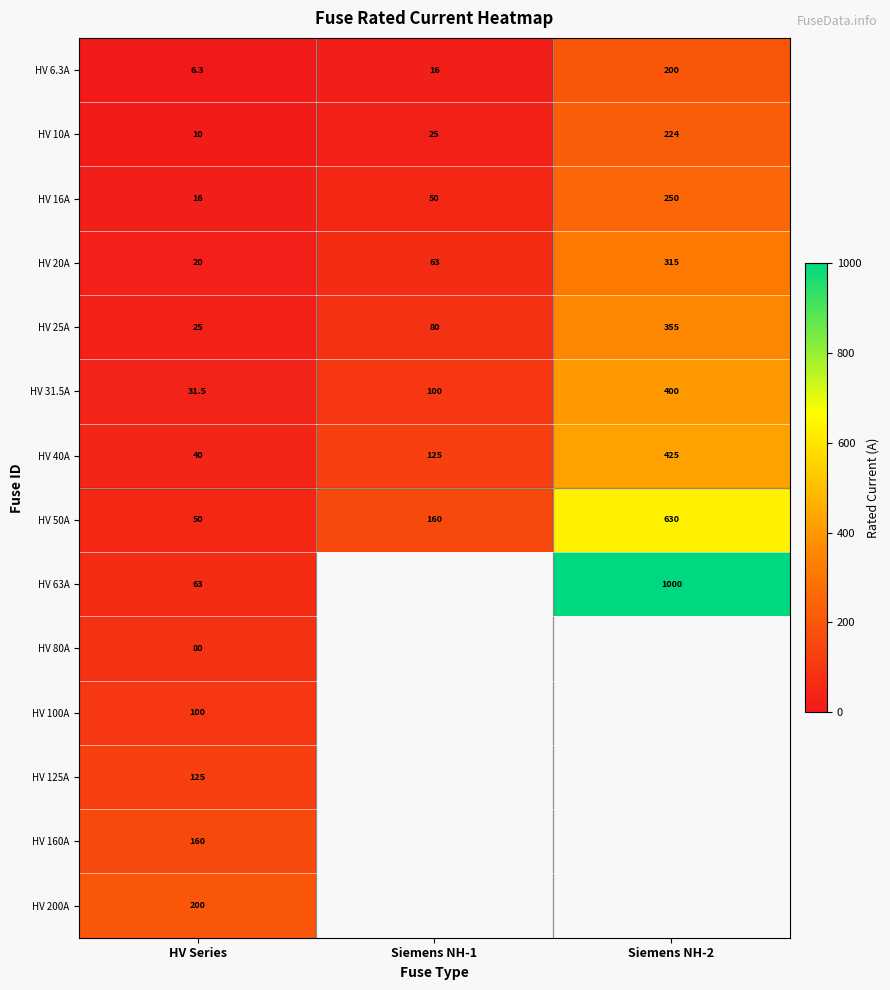

What is the sum of all HV 20A values?

398.0